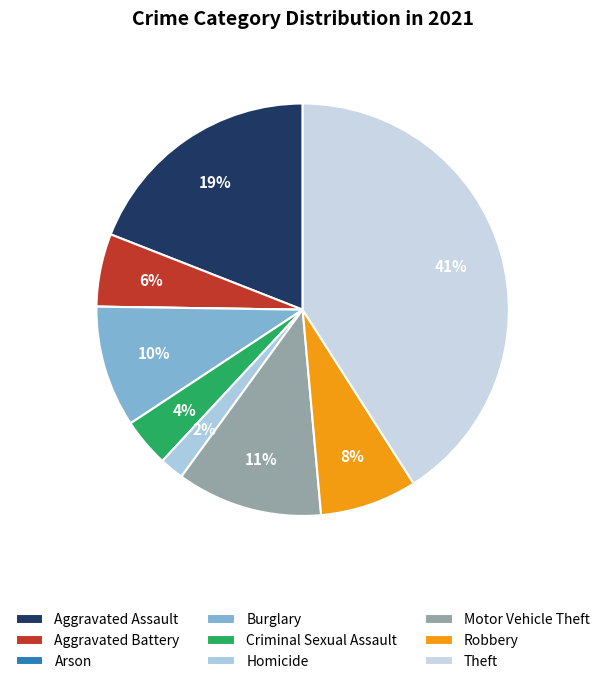

How many slices are in this pie chart?

9